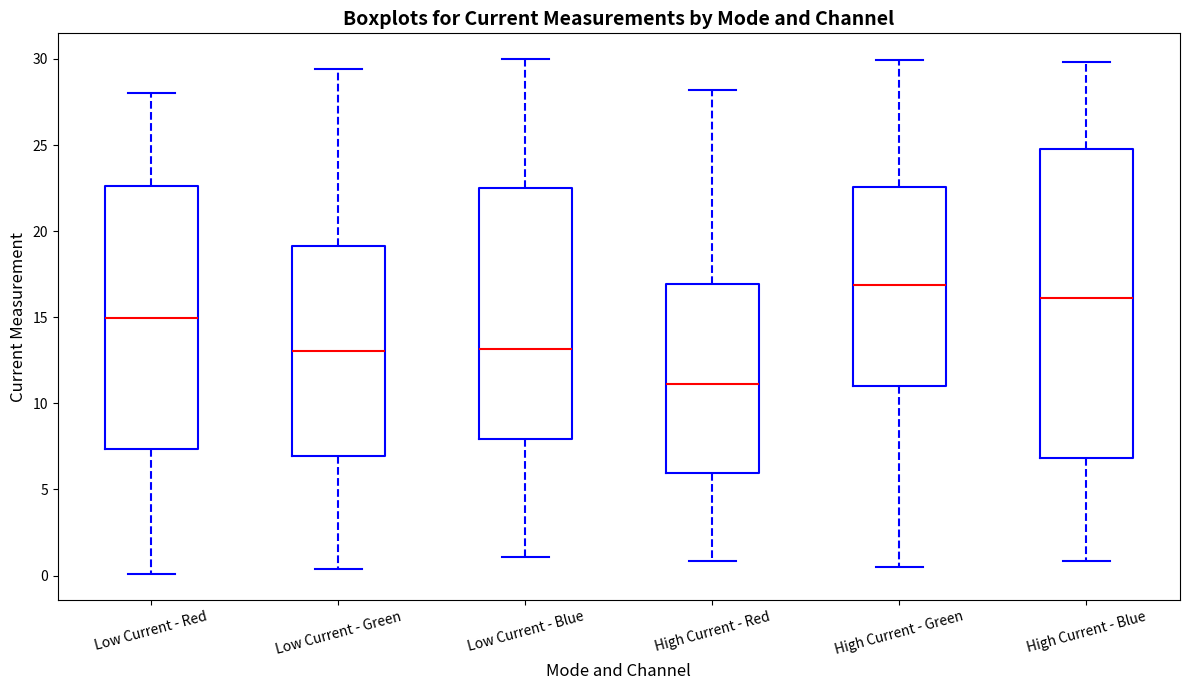

Where does the median line of the box for High Current - Green sit on the y-axis? The values are not printed on the chart, so give them approximately, as read against the axis.

17.0